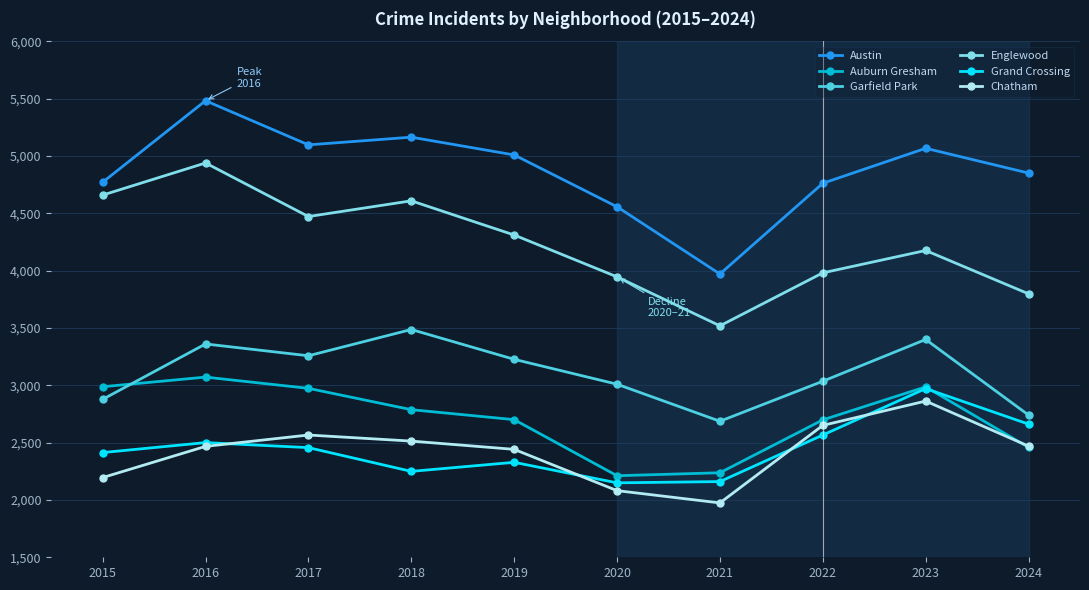

What is the value of the Garfield Park point at the 2nd from the left?

3360